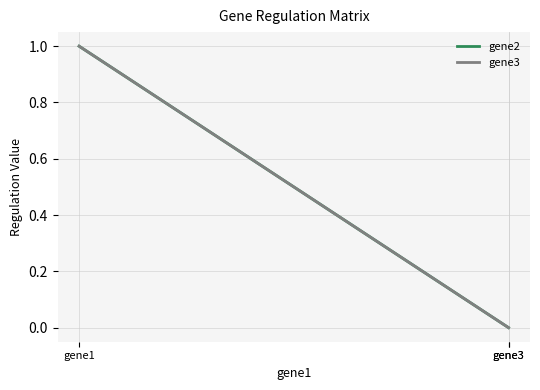

True or false: gene3 has a value of 1 at gene1.

False